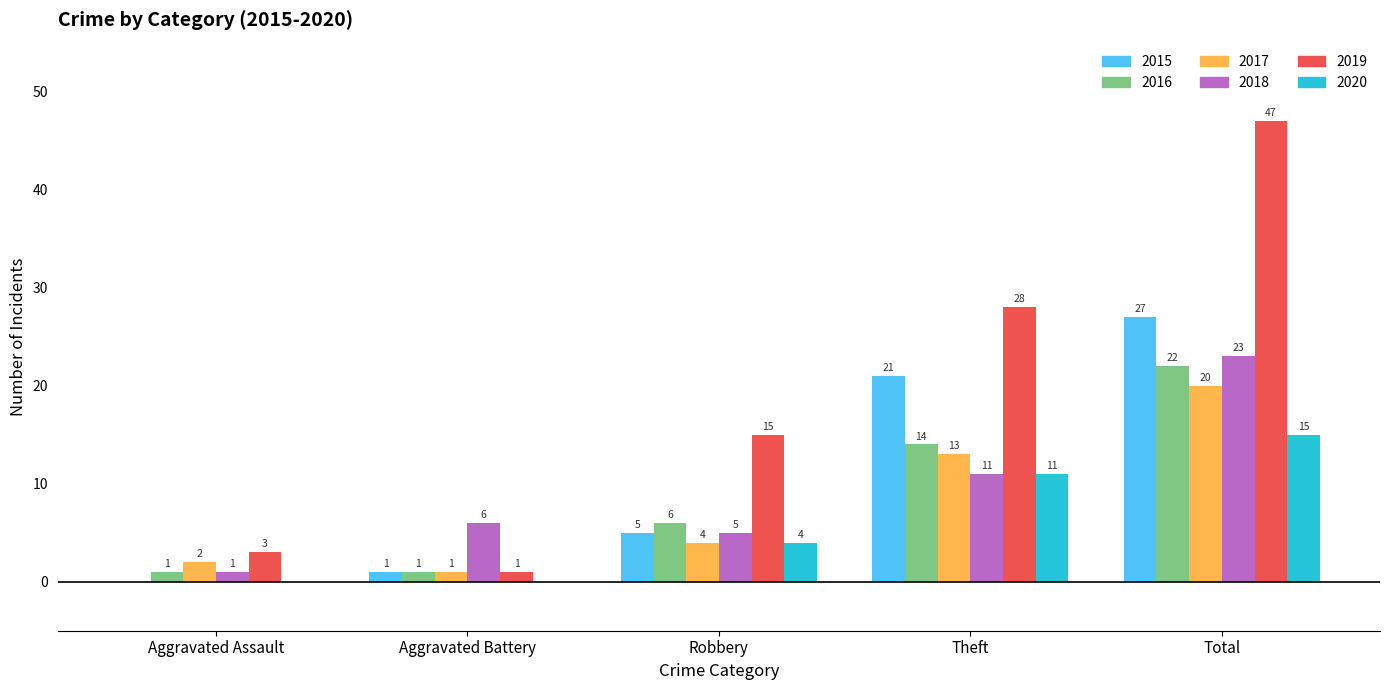

Between Aggravated Assault and Total, which series saw the biggest shift?

2019